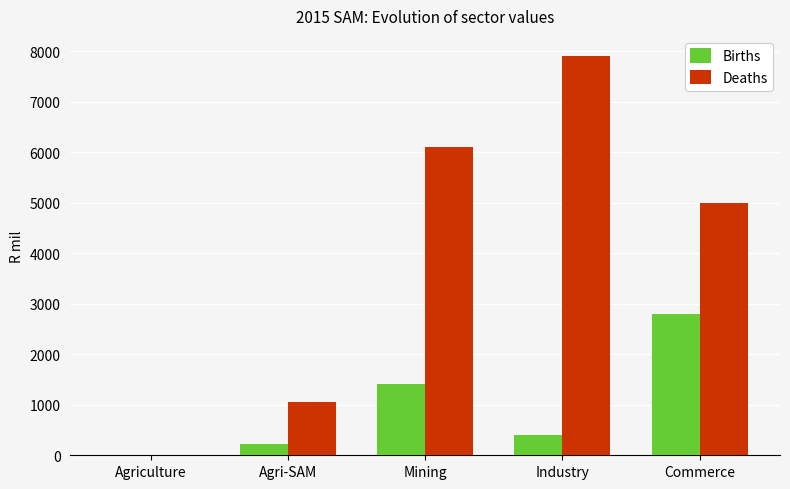

What is the average value of the Deaths series?

4016.6